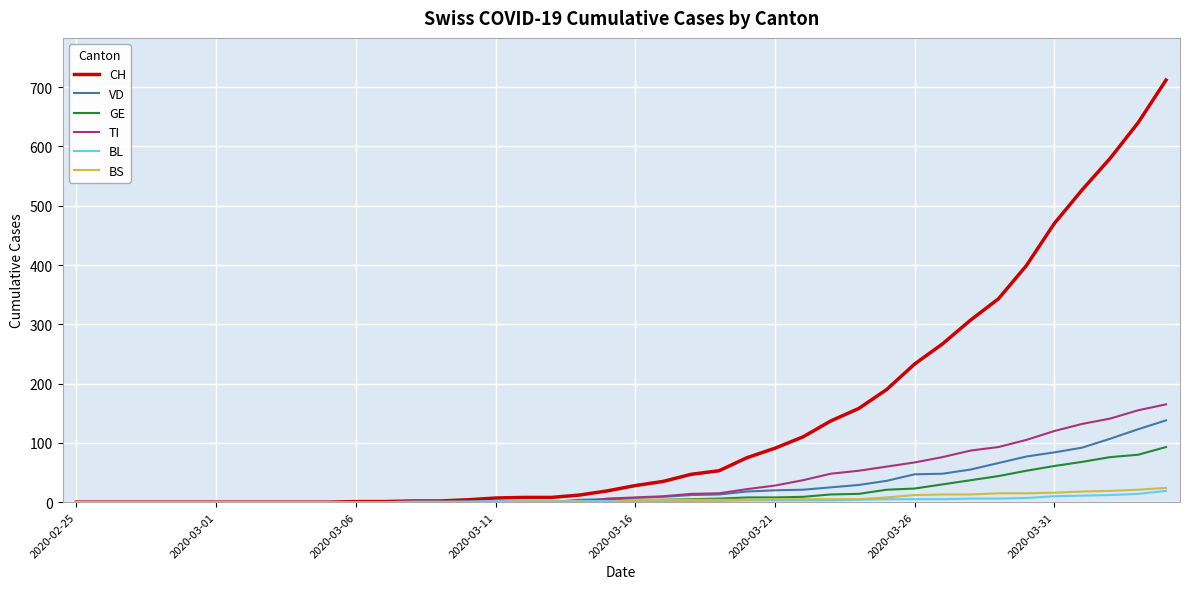

Which series has the widest spread of values?

CH